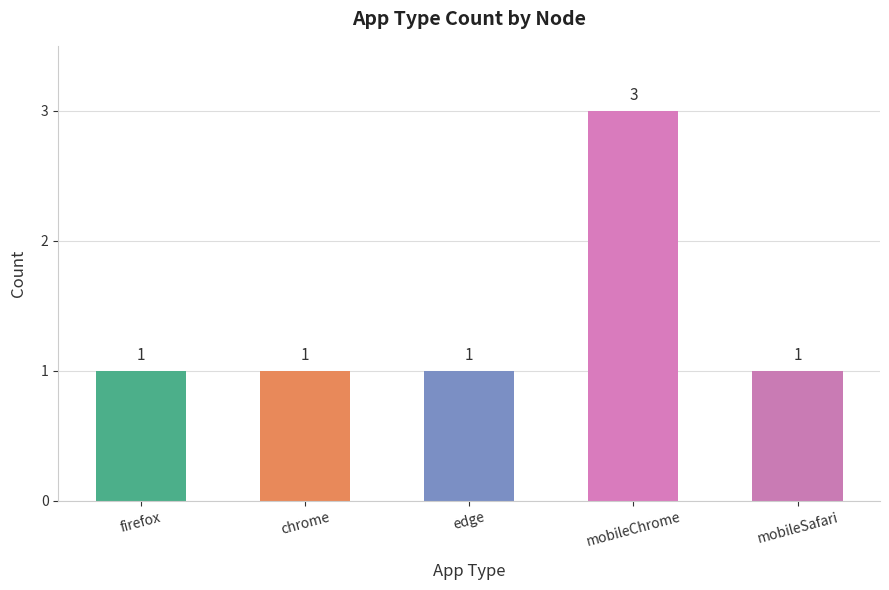

At which category does the chart reach its peak across all series?

mobileChrome